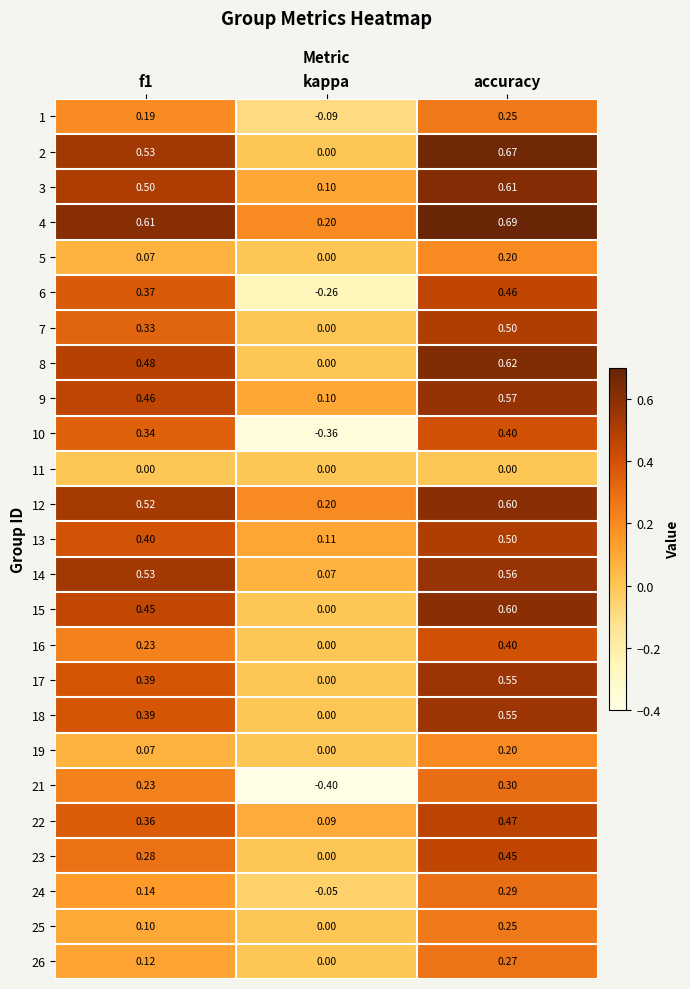

At which label does 15 reach its minimum?

kappa